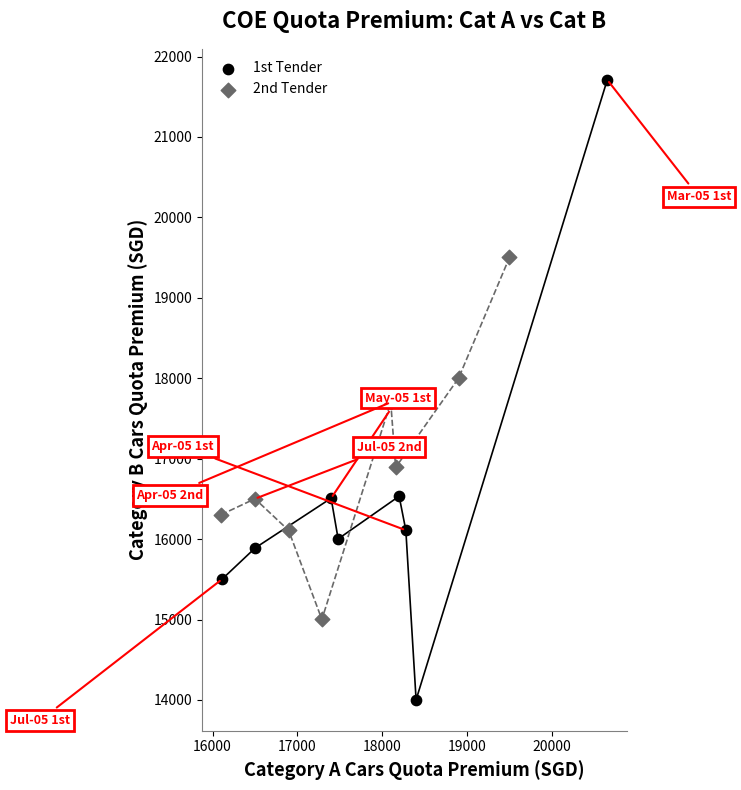

Which series has the largest Y range (max minus min)?

1st Tender